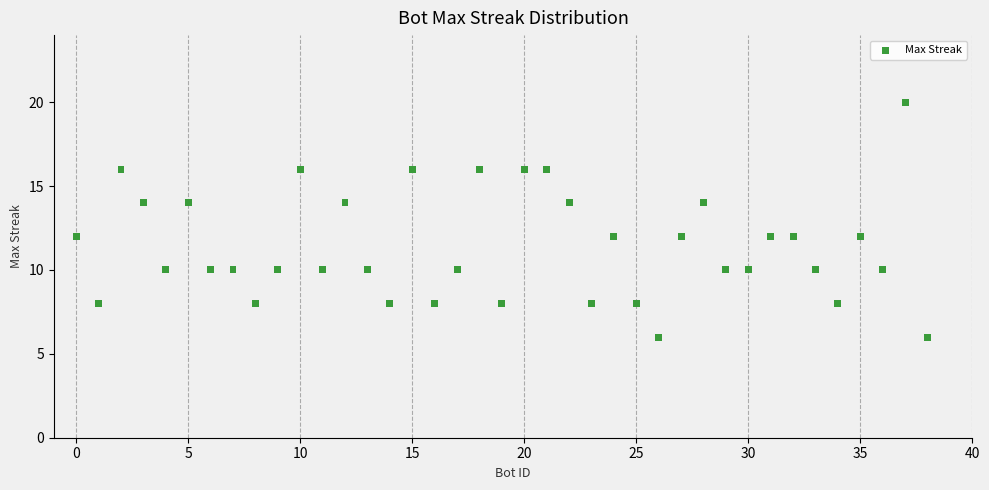

What is the range of Y values (max minus min)?

14